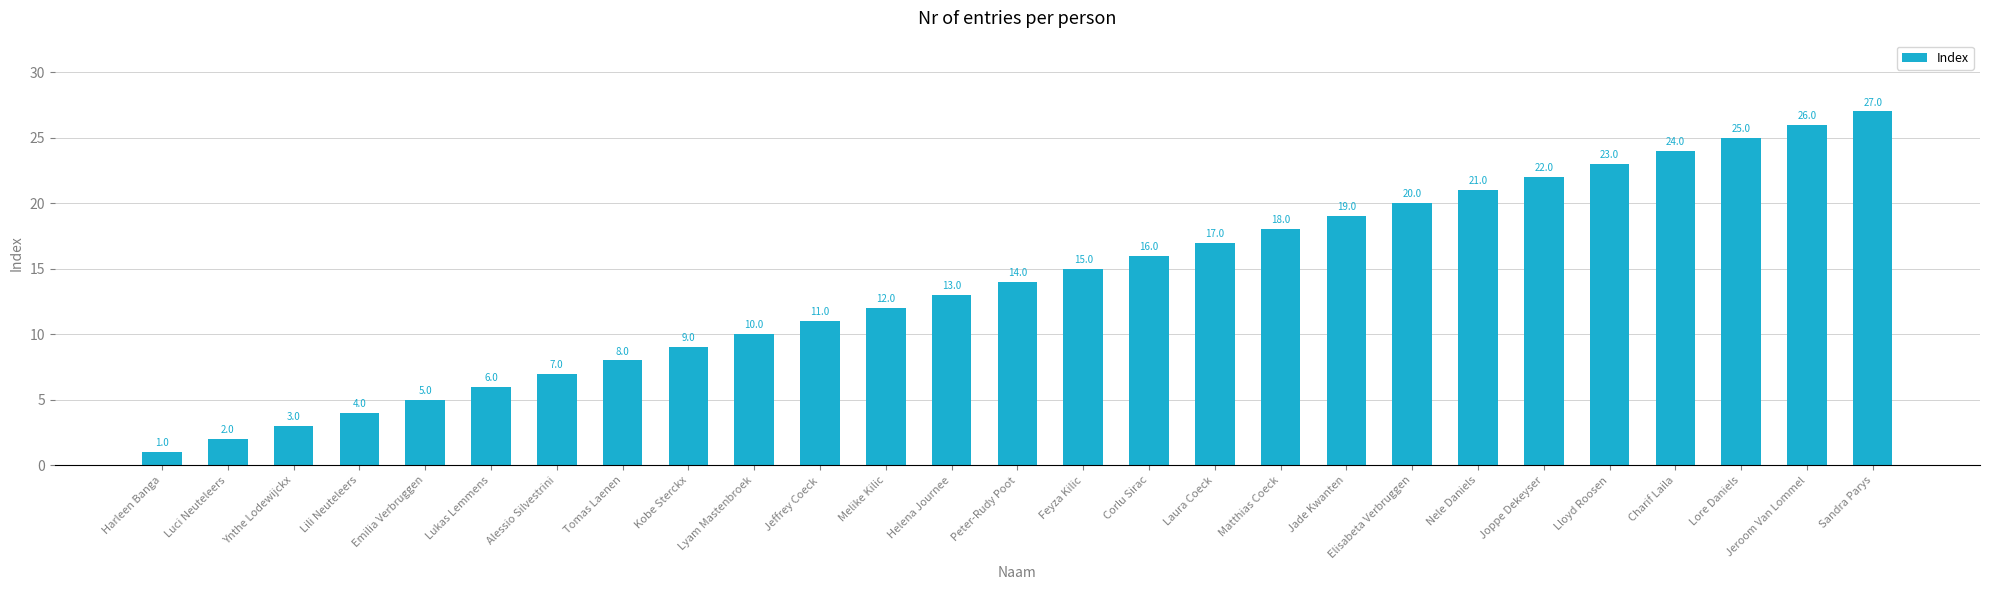

The chart shows a value of 3 at Alessio Silvestrini. True or false?

False